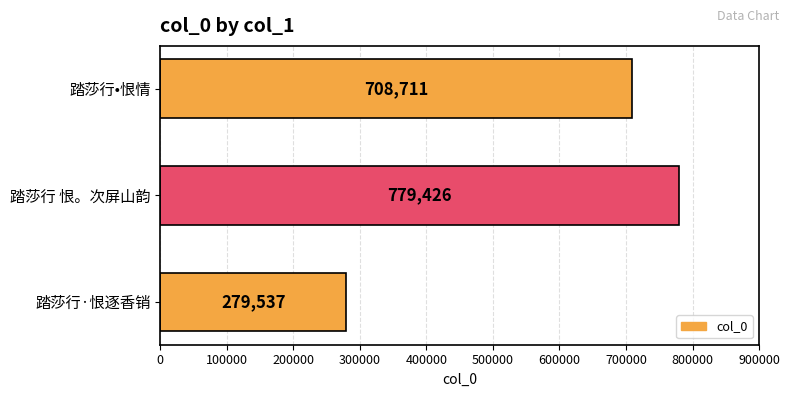

What is the difference between the maximum and minimum values?

499889